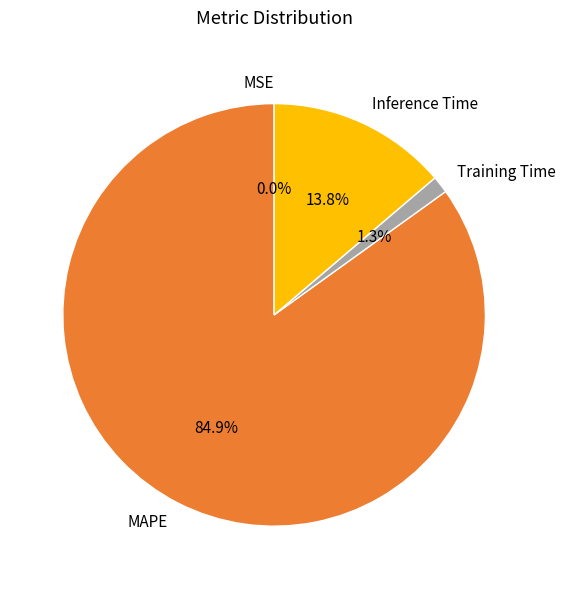

What percentage do MAPE and Inference Time together represent?

98.7%